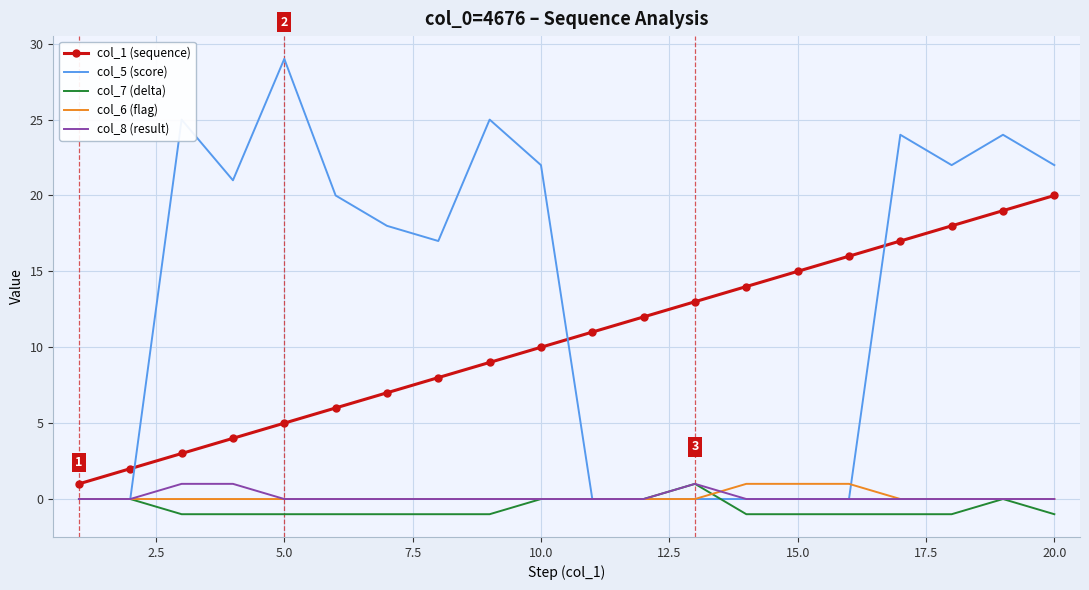

Which series has the largest total across all categories?

col_5 (score)